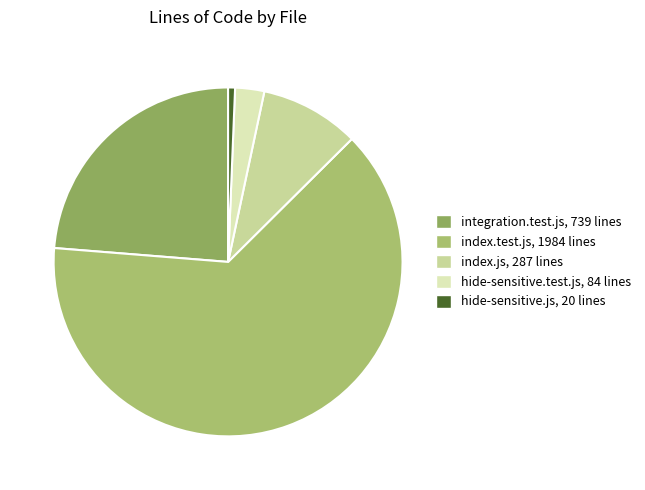

What percentage do hide-sensitive.test.js and index.js together represent?

11.9%